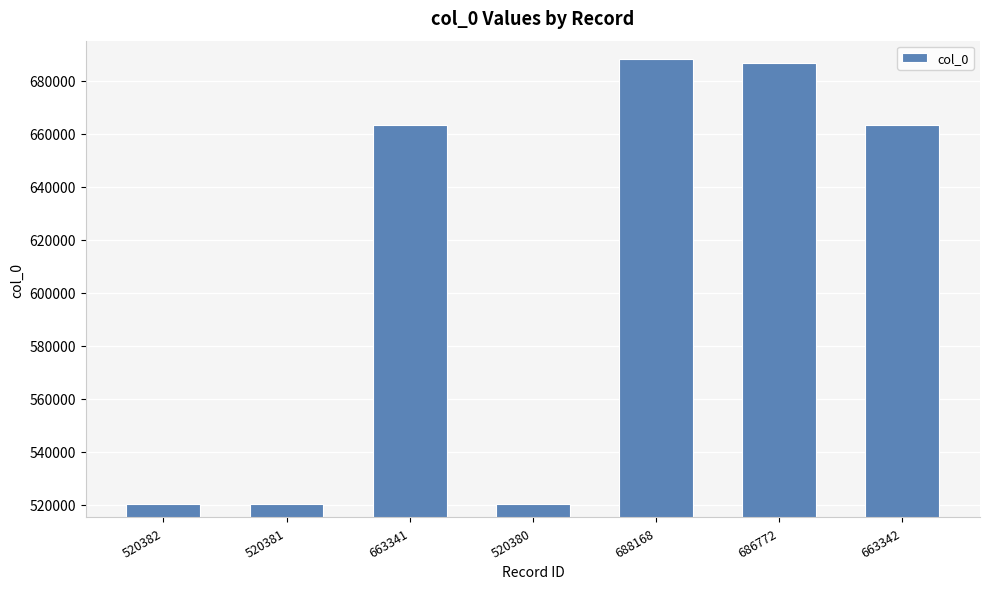

What is the label of the 2nd bar from the left?

520381